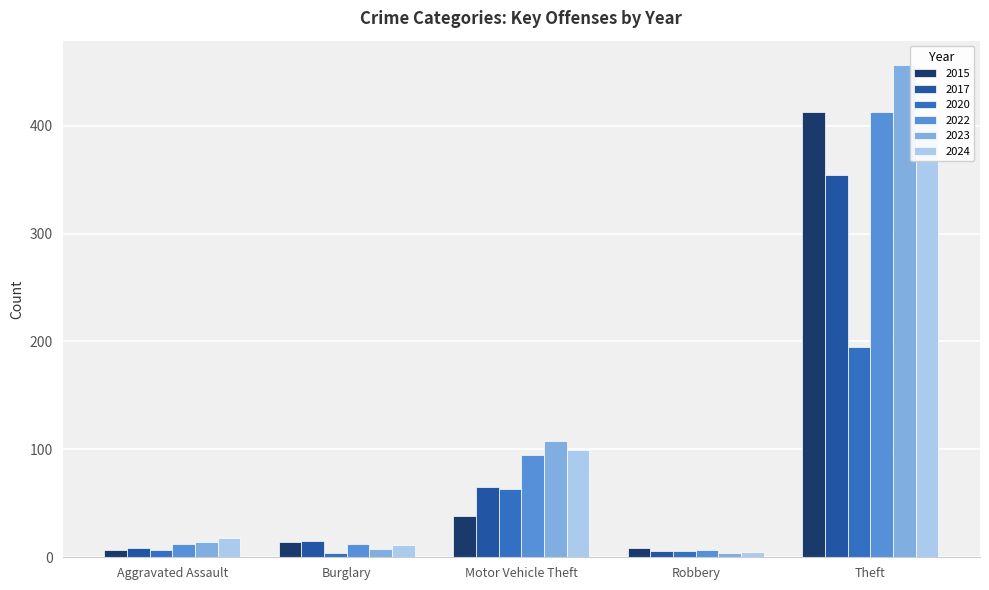

True or false: 2019 has a value of 4 at Homicide.

False